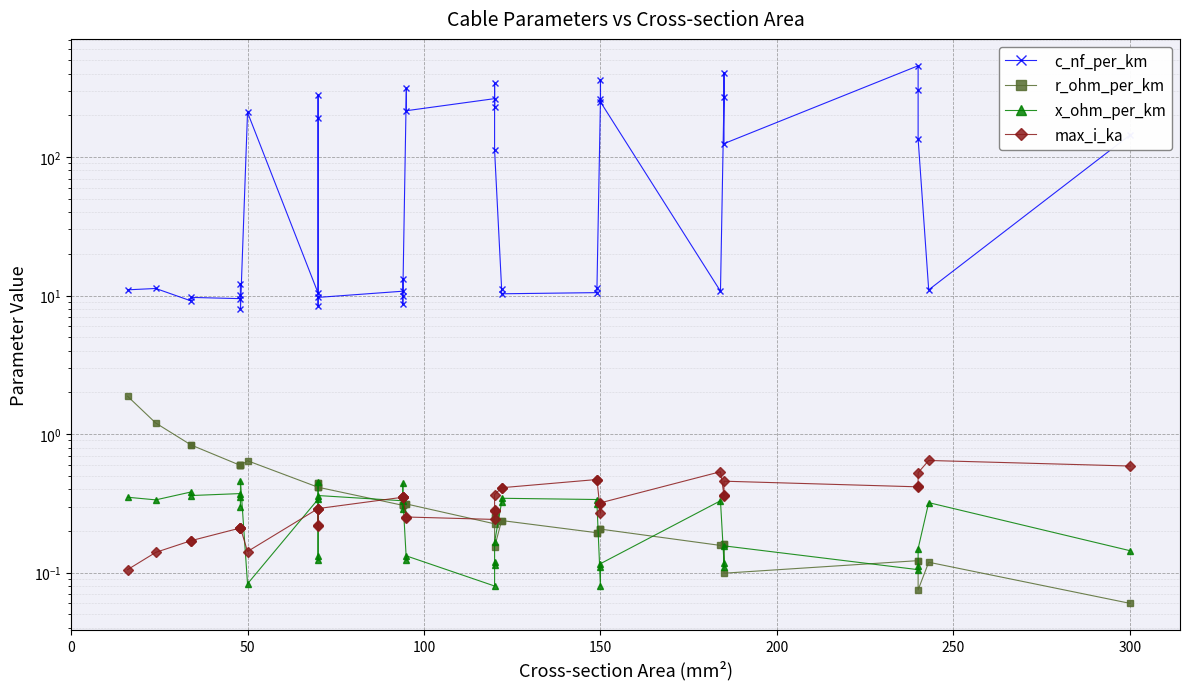

Reading left to right, list all the values displayed in this chart.

c_nf_per_km: 11.0	11.2	9.2	9.7	9.5	12.2	10.1	8.0	210.0	10.4	280.0	190.0	8.4	9.7	10.8	13.2	8.7	10.0	315.0	216.0	264.0	230.0	340.0	112.0	11.1	10.3	10.5	11.2	261.0	360.0	250.0	10.8	273.0	406.0	125.0	456.0	304.0	135.0	11.0	144.0
r_ohm_per_km: 1.9	1.2	0.8	0.8	0.6	0.6	0.6	0.6	0.6	0.4	0.4	0.4	0.4	0.4	0.3	0.3	0.3	0.3	0.3	0.3	0.2	0.3	0.3	0.2	0.2	0.2	0.2	0.2	0.2	0.2	0.2	0.2	0.2	0.2	0.1	0.1	0.1	0.1	0.1	0.1
x_ohm_per_km: 0.3	0.3	0.4	0.4	0.4	0.3	0.3	0.5	0.1	0.3	0.1	0.1	0.5	0.4	0.3	0.3	0.4	0.3	0.1	0.1	0.1	0.1	0.1	0.2	0.3	0.3	0.3	0.3	0.1	0.1	0.1	0.3	0.1	0.1	0.2	0.1	0.1	0.1	0.3	0.1
max_i_ka: 0.1	0.1	0.2	0.2	0.2	0.2	0.2	0.2	0.1	0.3	0.2	0.2	0.3	0.3	0.3	0.3	0.3	0.3	0.2	0.3	0.2	0.3	0.3	0.4	0.4	0.4	0.5	0.5	0.3	0.3	0.3	0.5	0.4	0.4	0.5	0.4	0.4	0.5	0.6	0.6